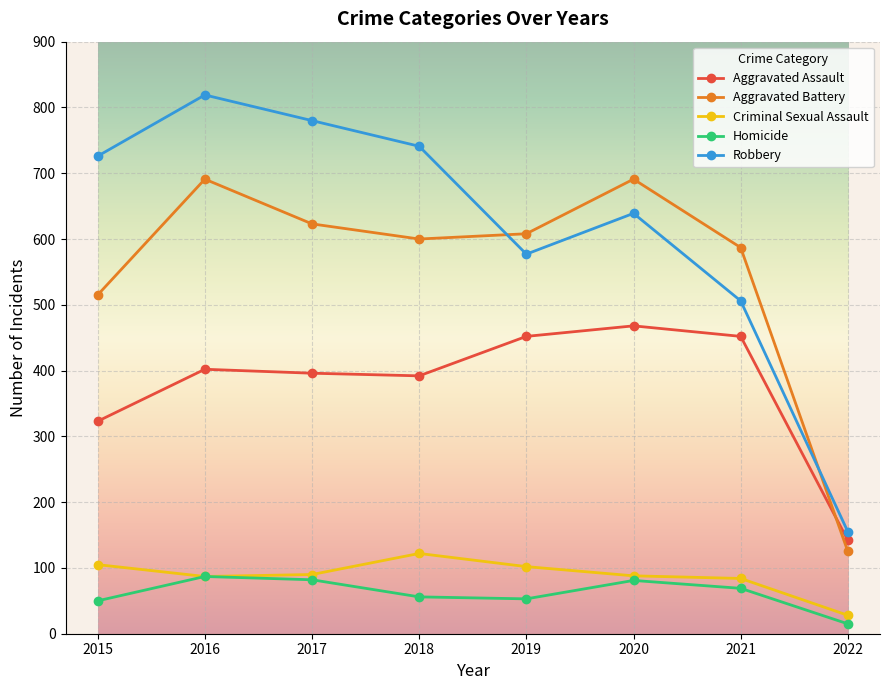

List the series in order of their peak value, lowest first.

Homicide, Criminal Sexual Assault, Aggravated Assault, Aggravated Battery, Robbery